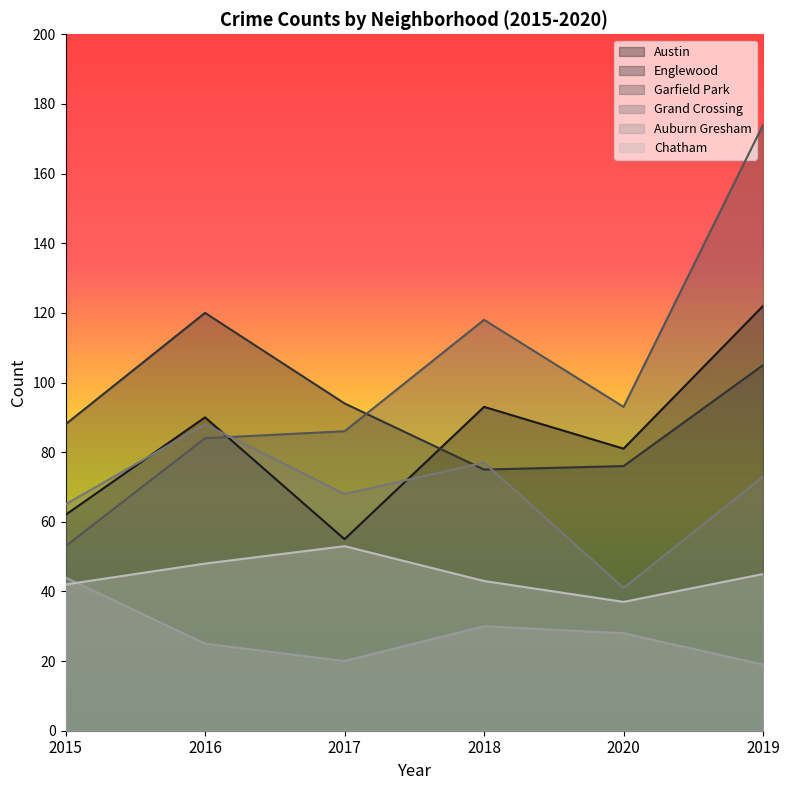

What is the smallest value displayed?

19